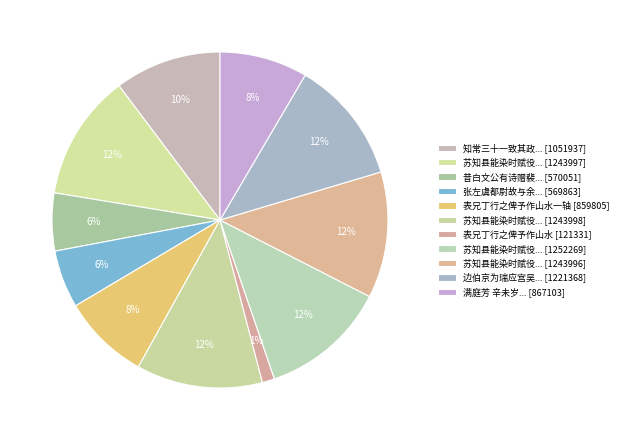

How many segments does this pie chart have?

11